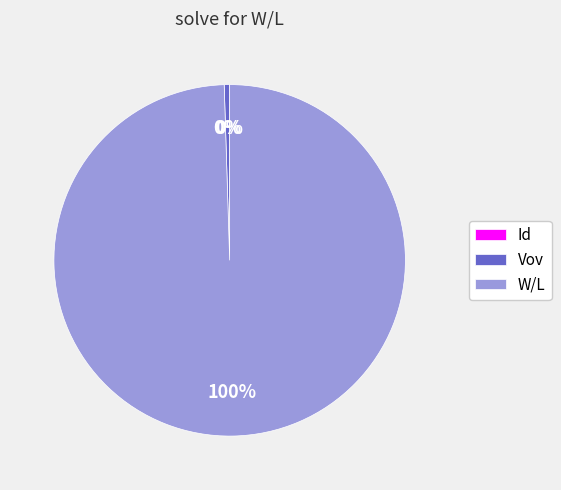

What is the majority slice?

W/L